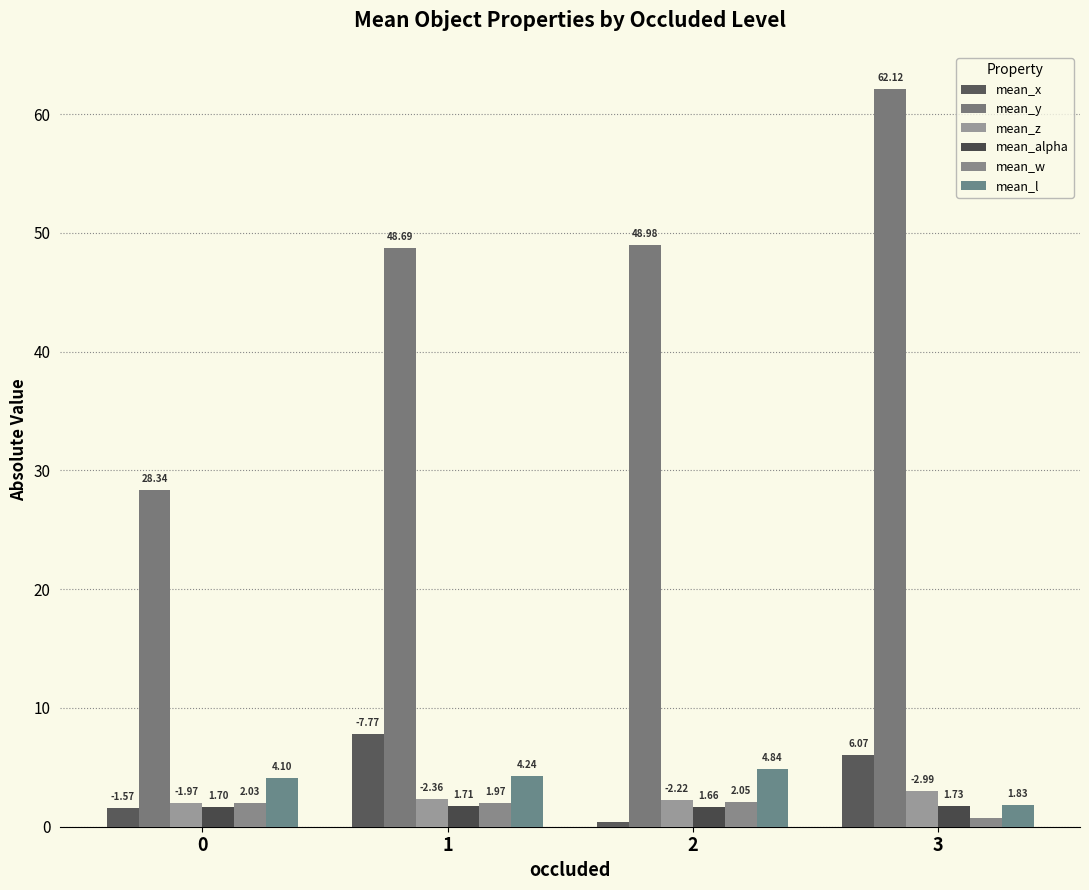

Which has a higher value, 0 or 1?

1